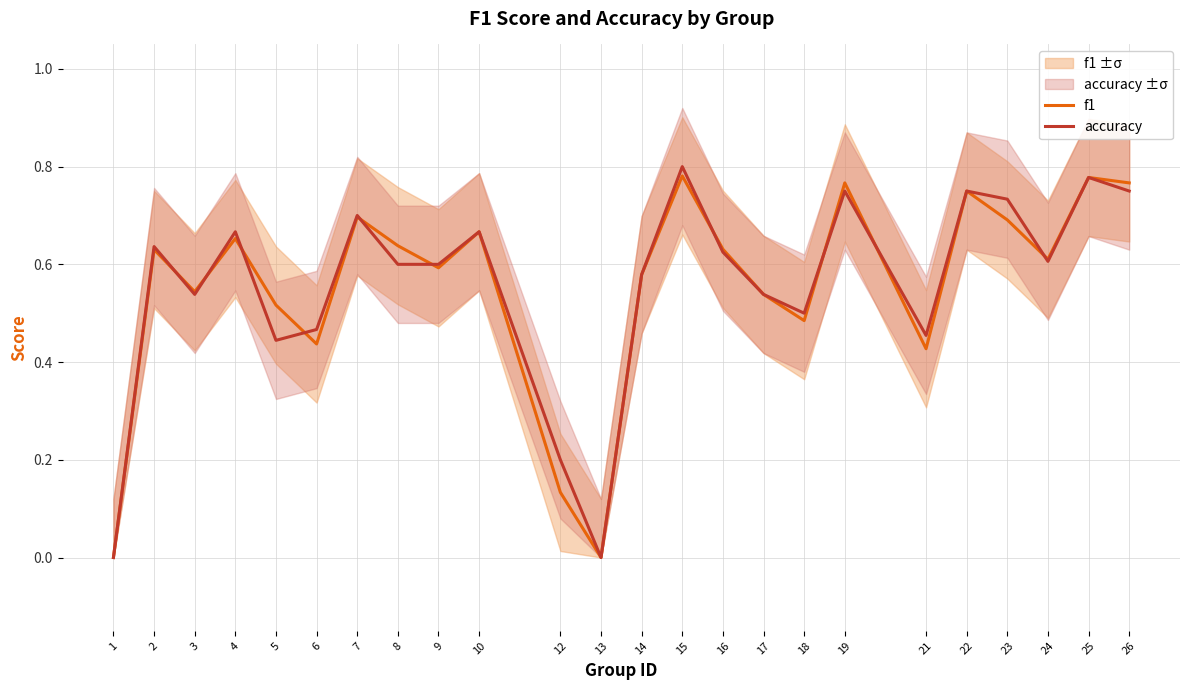

Reading left to right, transcribe all the data shown in this chart.

f1: 0.0	0.6	0.5	0.7	0.5	0.4	0.7	0.6	0.6	0.7	0.1	0.0	0.6	0.8	0.6	0.5	0.5	0.8	0.4	0.8	0.7	0.6	0.8	0.8
accuracy: 0.0	0.6	0.5	0.7	0.4	0.5	0.7	0.6	0.6	0.7	0.2	0.0	0.6	0.8	0.6	0.5	0.5	0.8	0.5	0.8	0.7	0.6	0.8	0.8